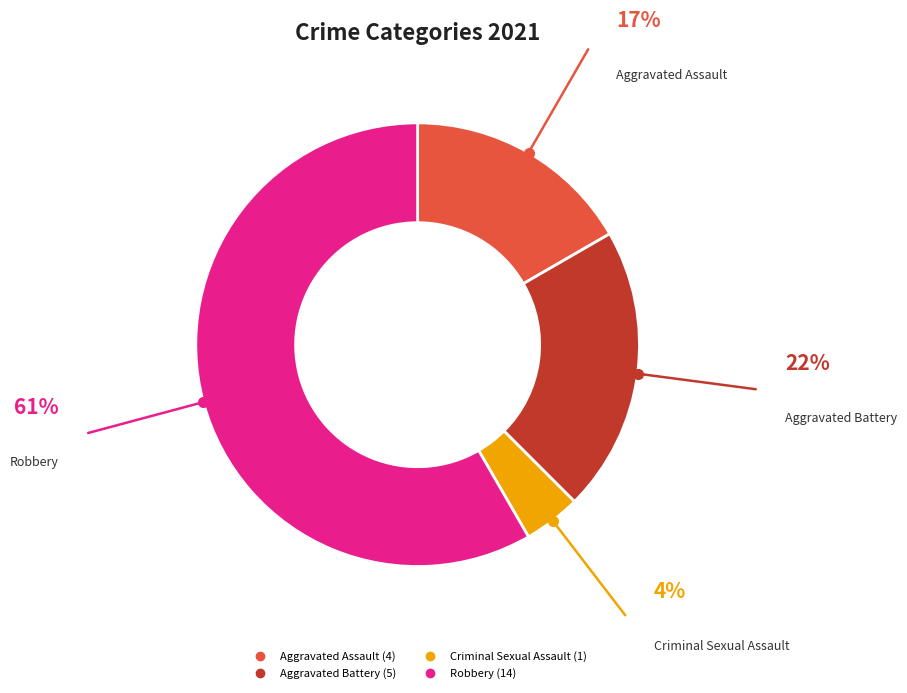

Do Robbery and Aggravated Assault together represent more than half of the pie?

Yes